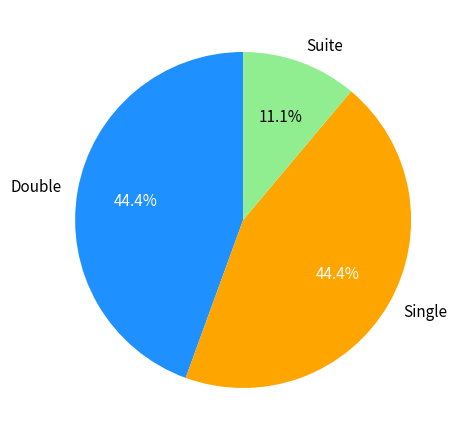

Is there any slice that represents more than half of the pie?

No